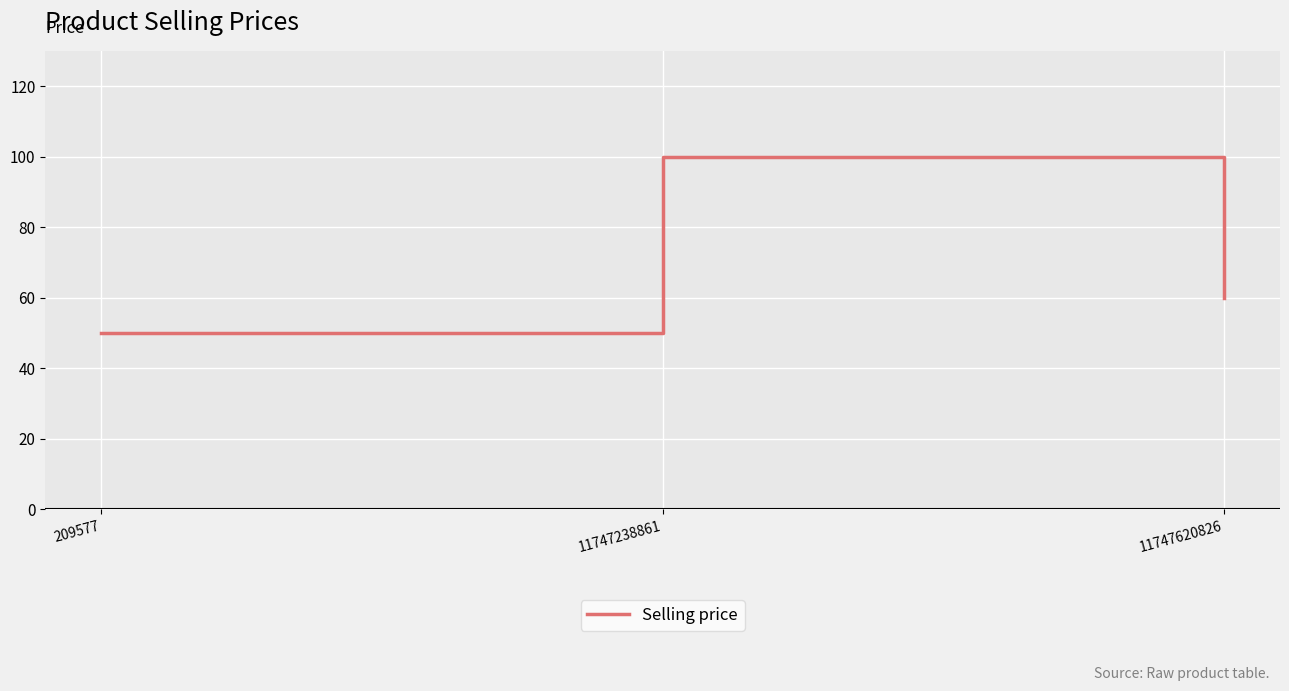

True or false: the data shows 100 at 11747238861.

True